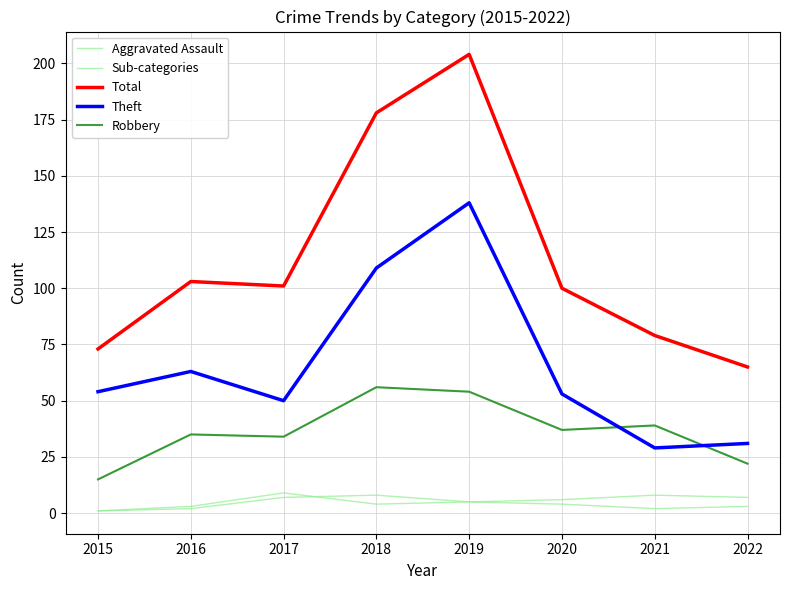

What is the total value across all series at 2018?

351